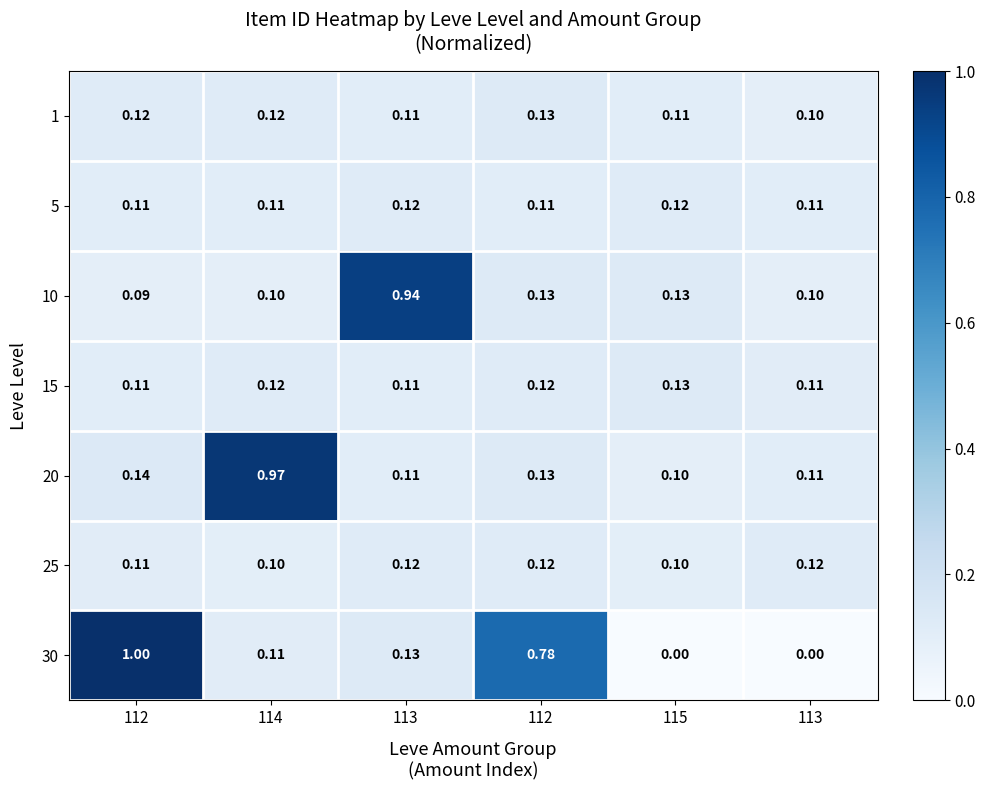

Reading left to right, transcribe all the data shown in this chart.

1: 112=0.1	114=0.1	113=0.1	112=0.1	115=0.1	113=0.1
5: 112=0.1	114=0.1	113=0.1	112=0.1	115=0.1	113=0.1
10: 112=0.1	114=0.1	113=0.9	112=0.1	115=0.1	113=0.1
15: 112=0.1	114=0.1	113=0.1	112=0.1	115=0.1	113=0.1
20: 112=0.1	114=1.0	113=0.1	112=0.1	115=0.1	113=0.1
25: 112=0.1	114=0.1	113=0.1	112=0.1	115=0.1	113=0.1
30: 112=1.0	114=0.1	113=0.1	112=0.8	115=0.0	113=0.0